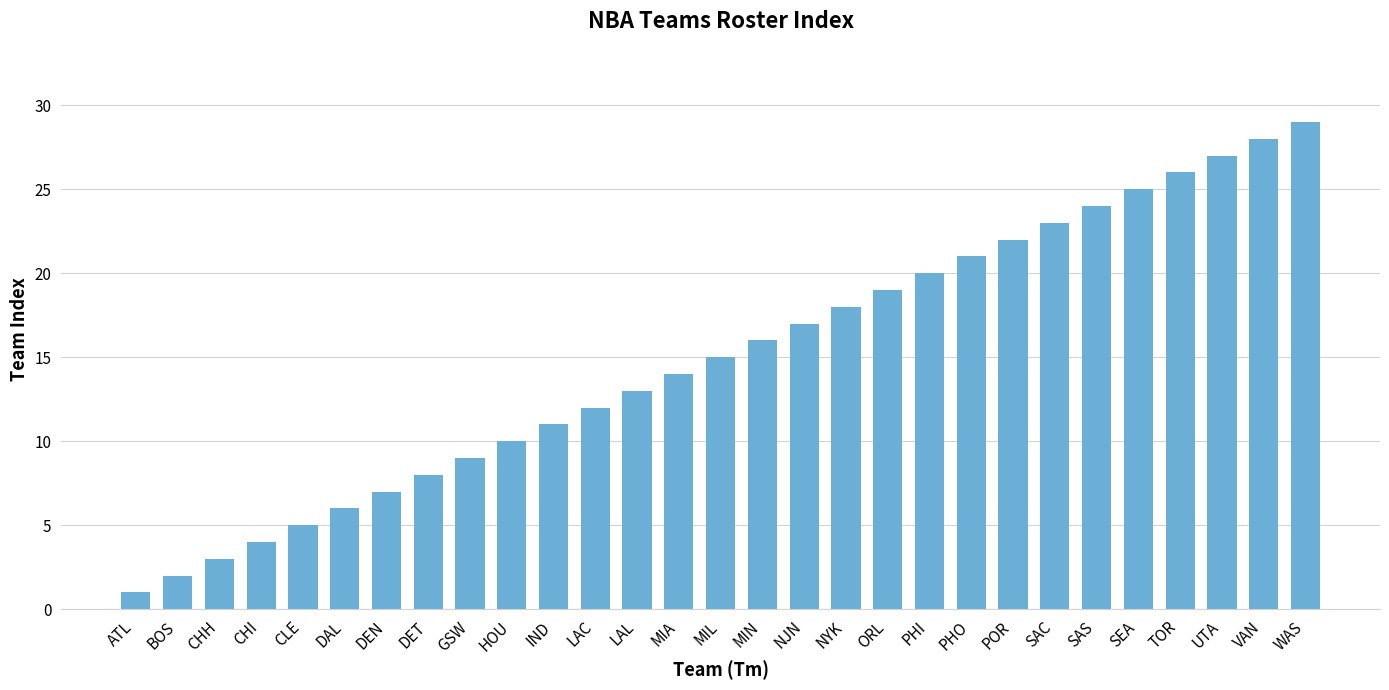

What is the sum of the values at CHH and SAS?

27